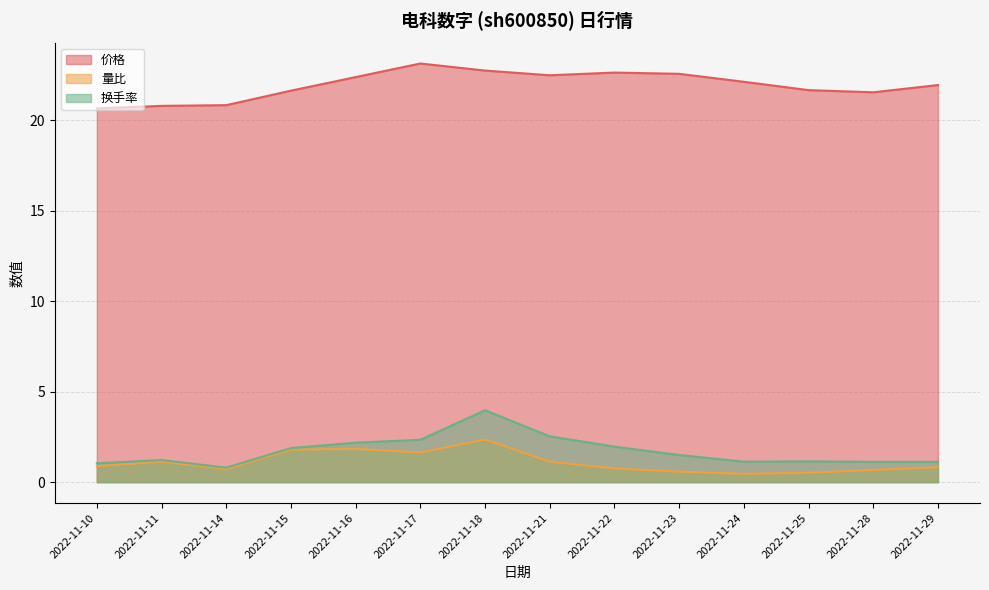

What are all the series names shown in the legend?

价格, 量比, 换手率